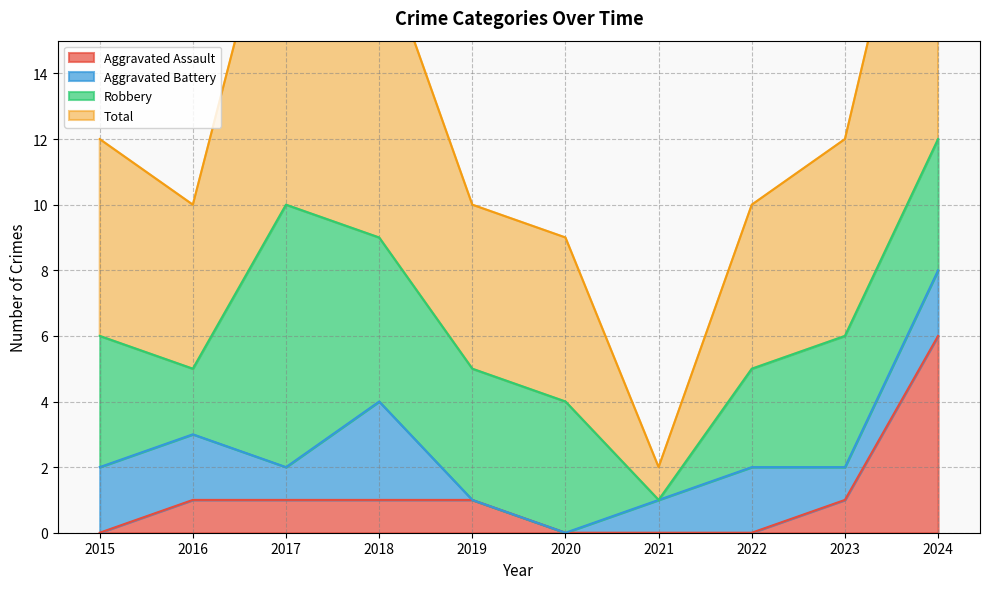

At which category does Total reach its first local valley?

2016